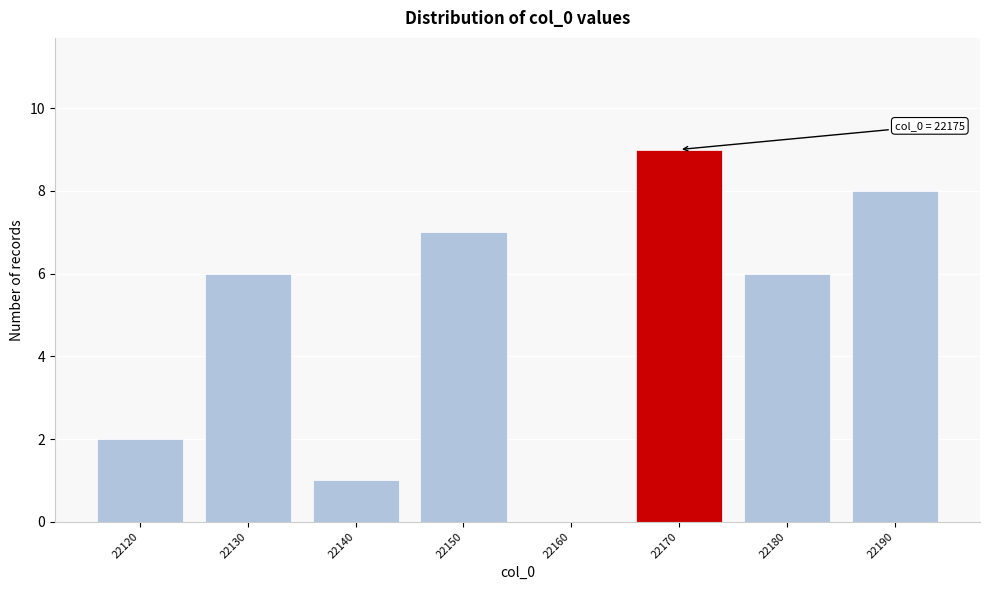

Reading left to right, transcribe all the data shown in this chart.

22120=2	22130=6	22140=1	22150=7	22160=0	22170=9	22180=6	22190=8